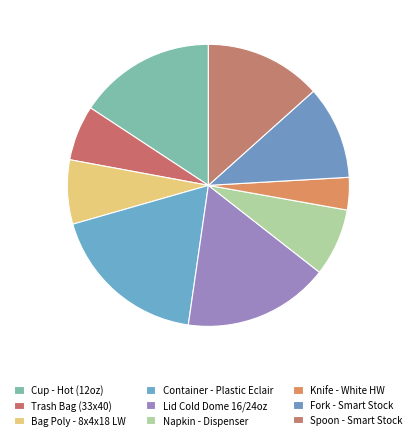

Is the sum of Cup - Hot (12oz) and Fork - Smart Stock greater than half?

No